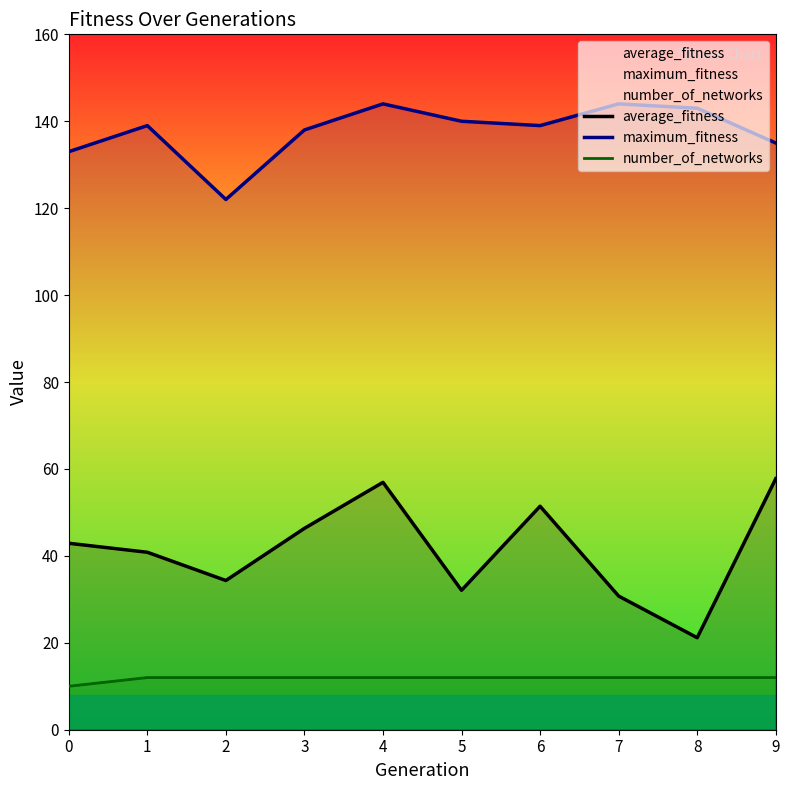

What are all the series names shown in the legend?

average_fitness, maximum_fitness, number_of_networks